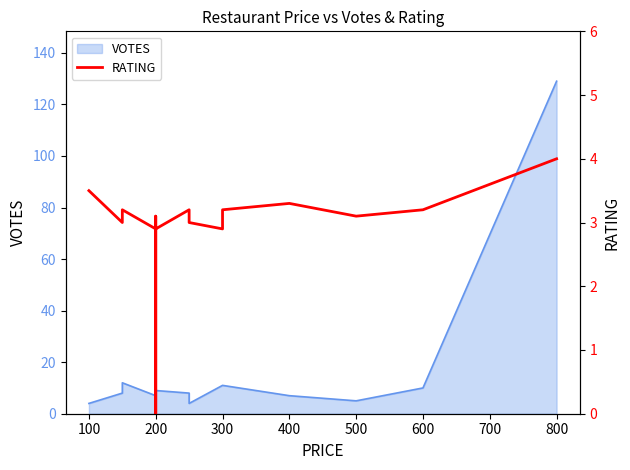

What is the sum of the values at 400 and 300?

6.5